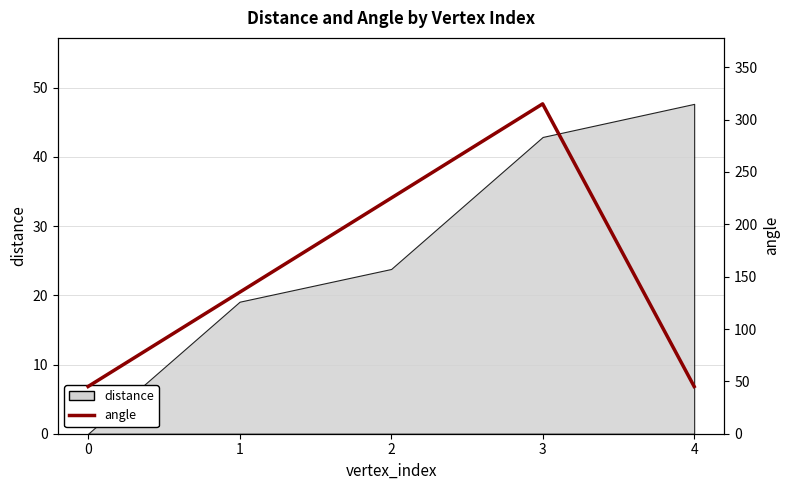

Read the value at 0.

45.1